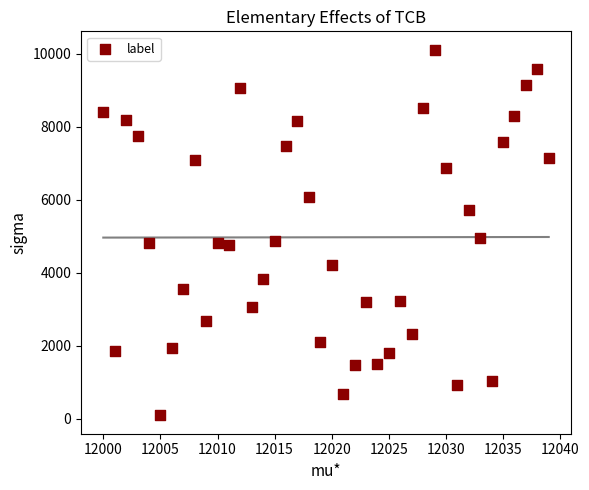

What is the range of Y values (max minus min)?

10017